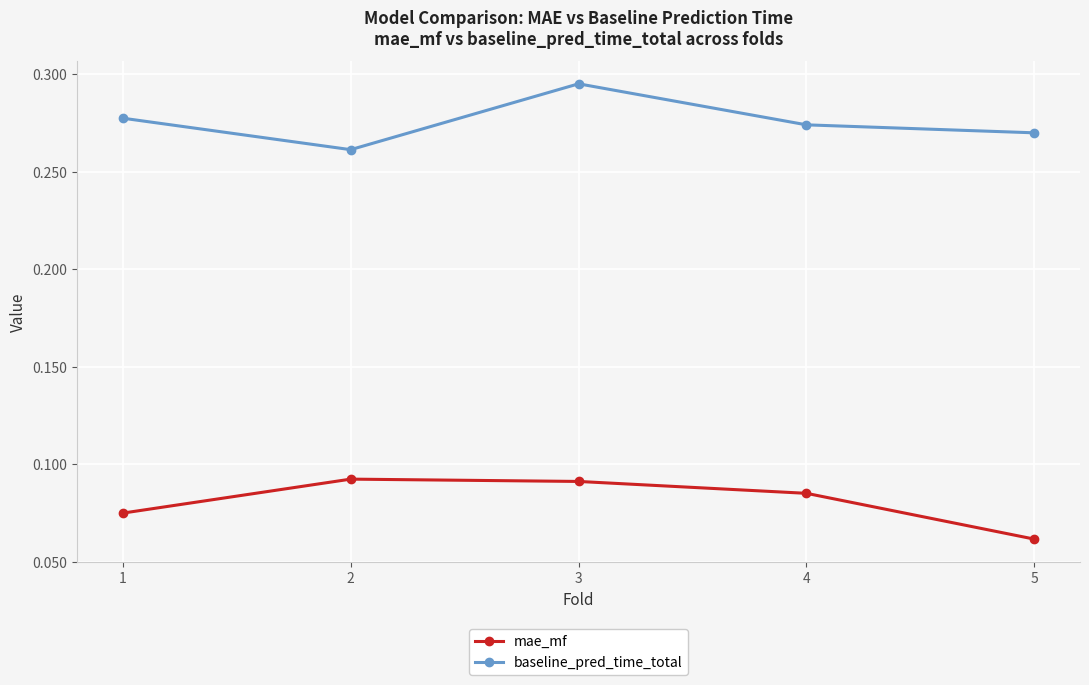

Which category has the lowest value across all series?

5